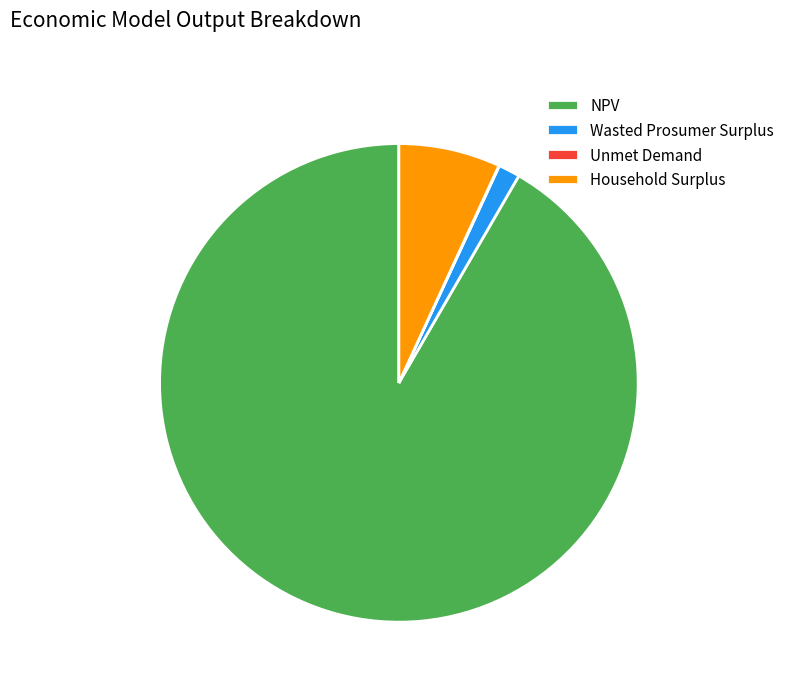

Between Wasted Prosumer Surplus and Household Surplus, which is larger?

Household Surplus